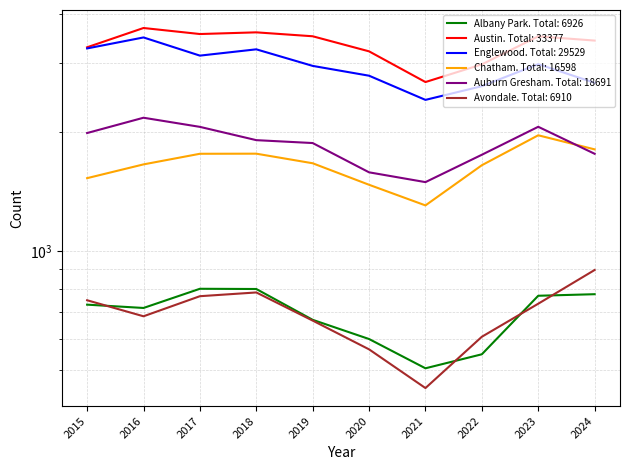

At how many categories does at least one series exceed 3284?

7